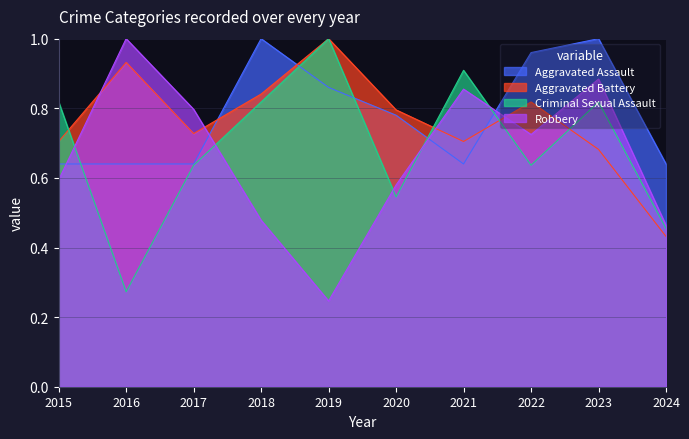

What are all the series names shown in the legend?

Aggravated Assault, Aggravated Battery, Criminal Sexual Assault, Robbery